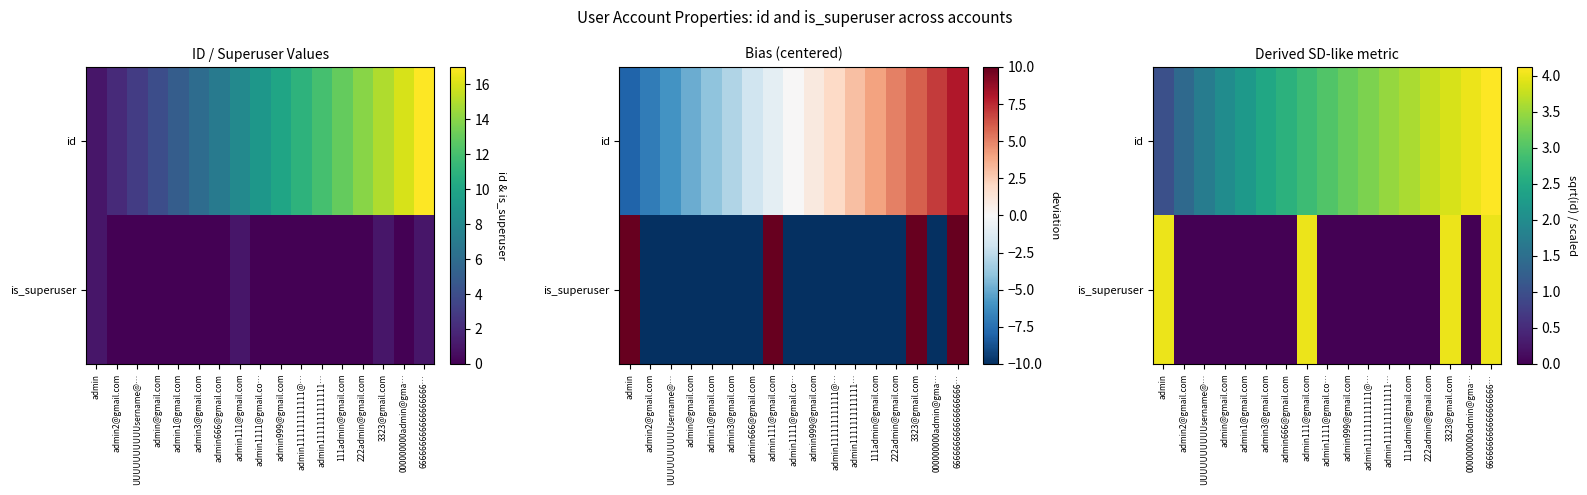

At how many categories does at least one series exceed 2?

14